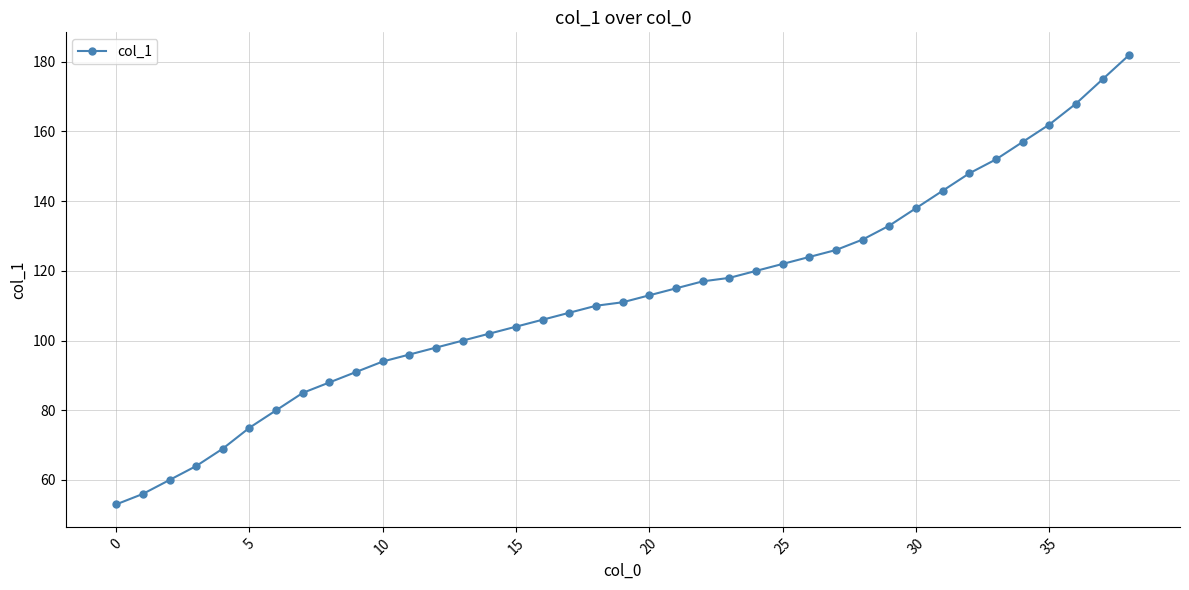

What is the difference between the maximum and second lowest values?

126